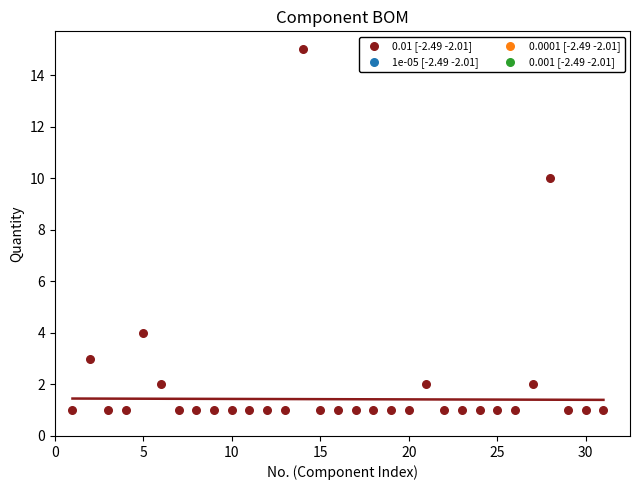

What Y value in the scatter plot is closest to 8?

10